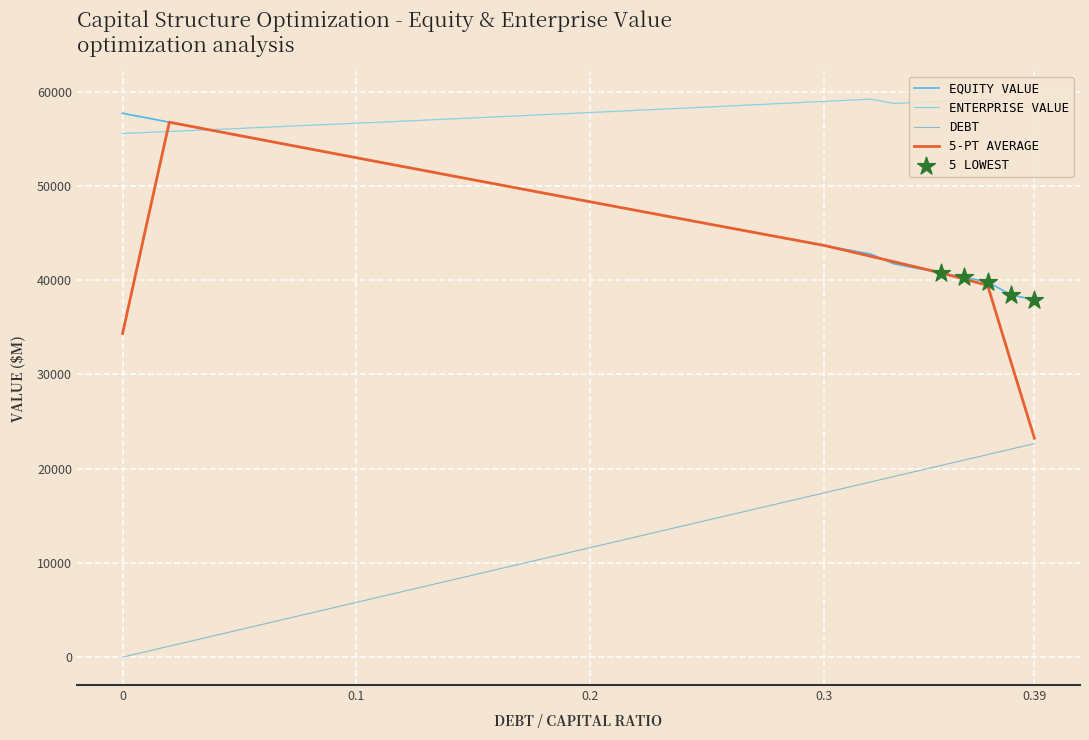

Is this an area chart (filled region under the line)?

No